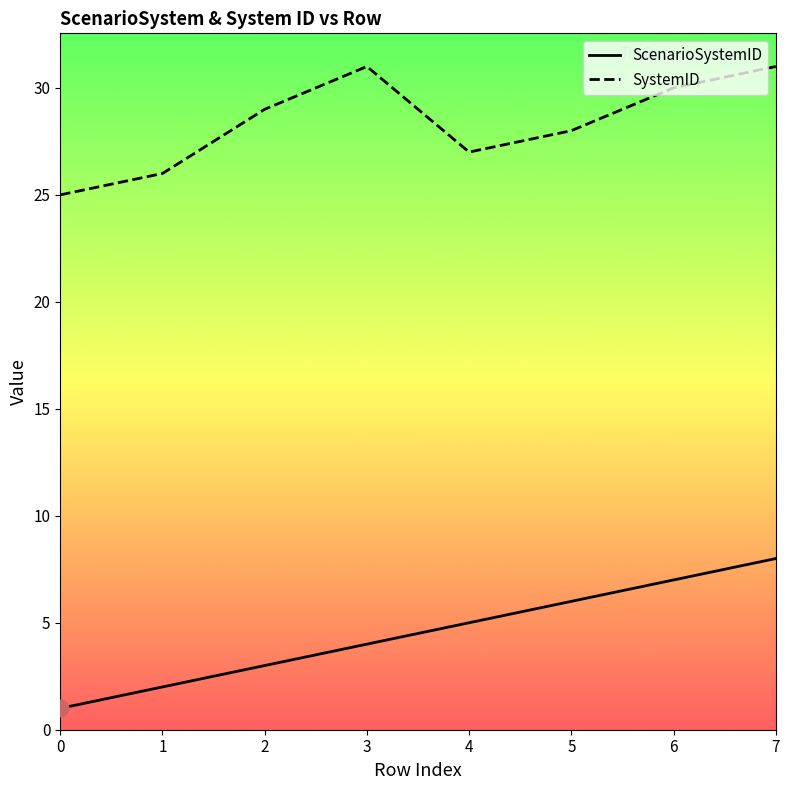

True or false: ScenarioSystemID has more than 1 interior local peaks.

False